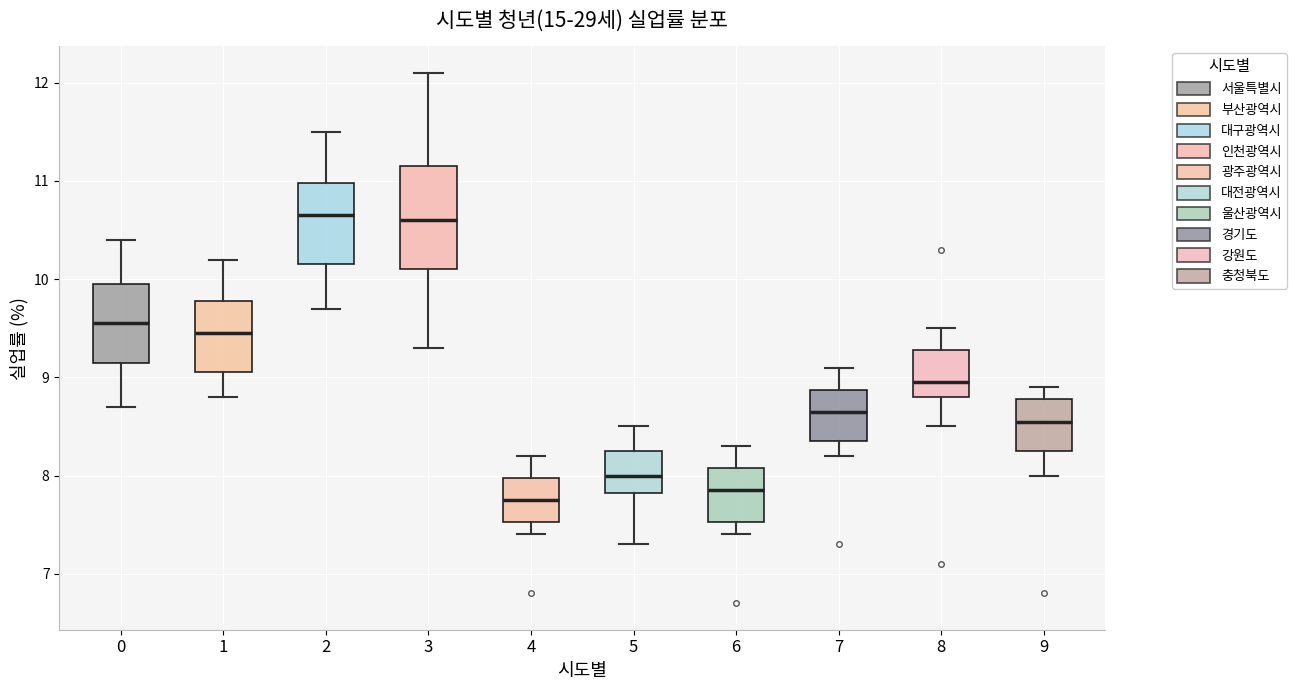

Reading left to right, transcribe this box plot: for each box, give where its median line is, the range the box spans, and where its two whiskers end, as read against the y-axis. The values are not printed on the chart, so give them approximately, as read against the axis.

0: median 9.6, box 9.2 to 10.0, whiskers 8.7 to 10.4
1: median 9.5, box 9.1 to 9.8, whiskers 8.8 to 10.2
2: median 10.7, box 10.2 to 11.0, whiskers 9.7 to 11.5
3: median 10.6, box 10.1 to 11.2, whiskers 9.3 to 12.1
4: median 7.8, box 7.5 to 8.0, whiskers 7.4 to 8.2
5: median 8.0, box 7.8 to 8.3, whiskers 7.3 to 8.5
6: median 7.9, box 7.5 to 8.1, whiskers 7.4 to 8.3
7: median 8.7, box 8.4 to 8.9, whiskers 8.2 to 9.1
8: median 9.0, box 8.8 to 9.3, whiskers 8.5 to 9.5
9: median 8.6, box 8.3 to 8.8, whiskers 8.0 to 8.9